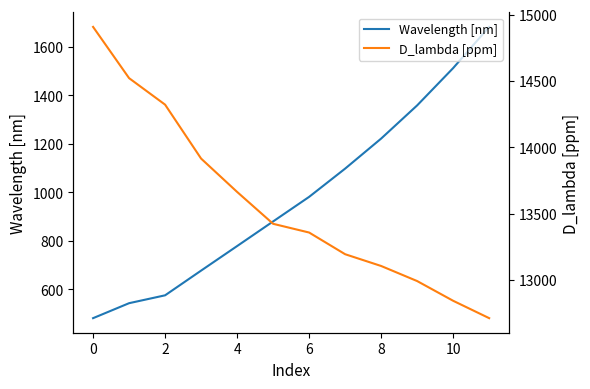

What are all the series names shown in the legend?

Wavelength [nm], D_lambda [ppm]